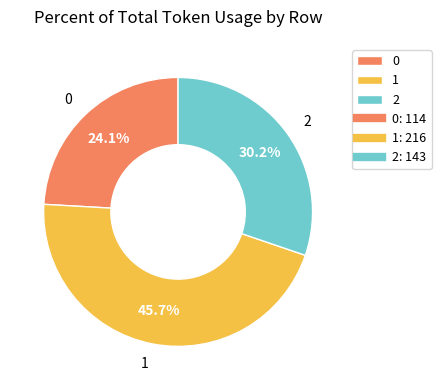

Does 0 represent more than half of the total?

No